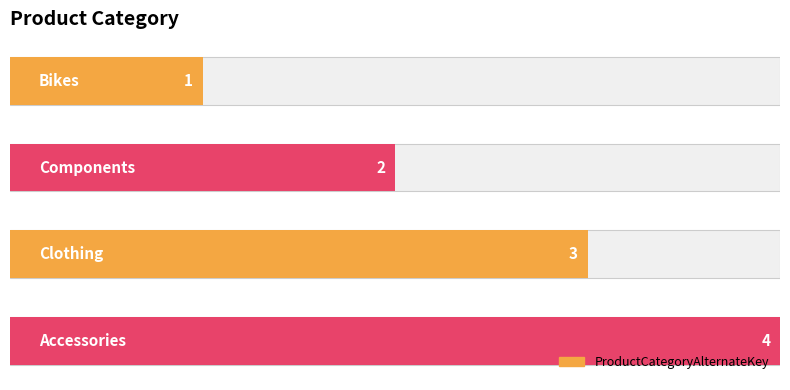

What is the smallest value displayed?

1